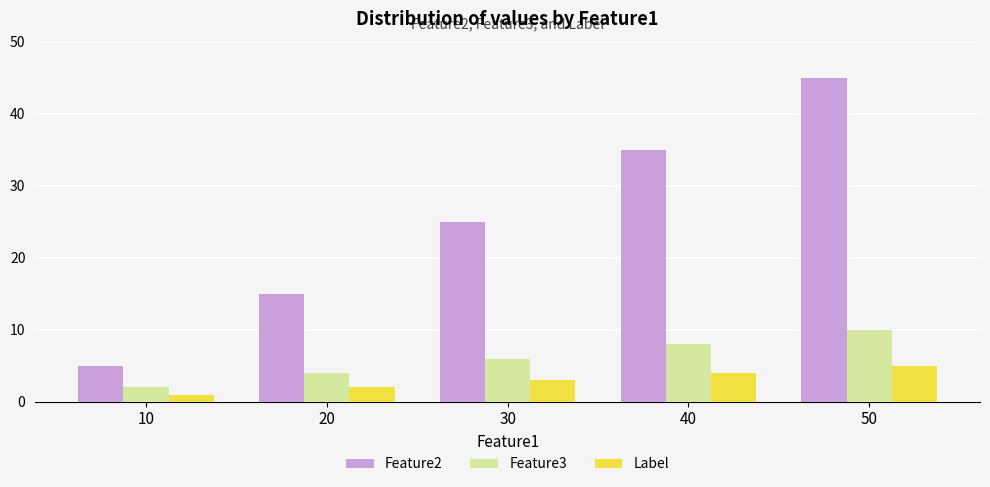

Reading right to left, what are all the values shown in this chart?

Feature2: 45	35	25	15	5
Feature3: 10	8	6	4	2
Label: 5	4	3	2	1